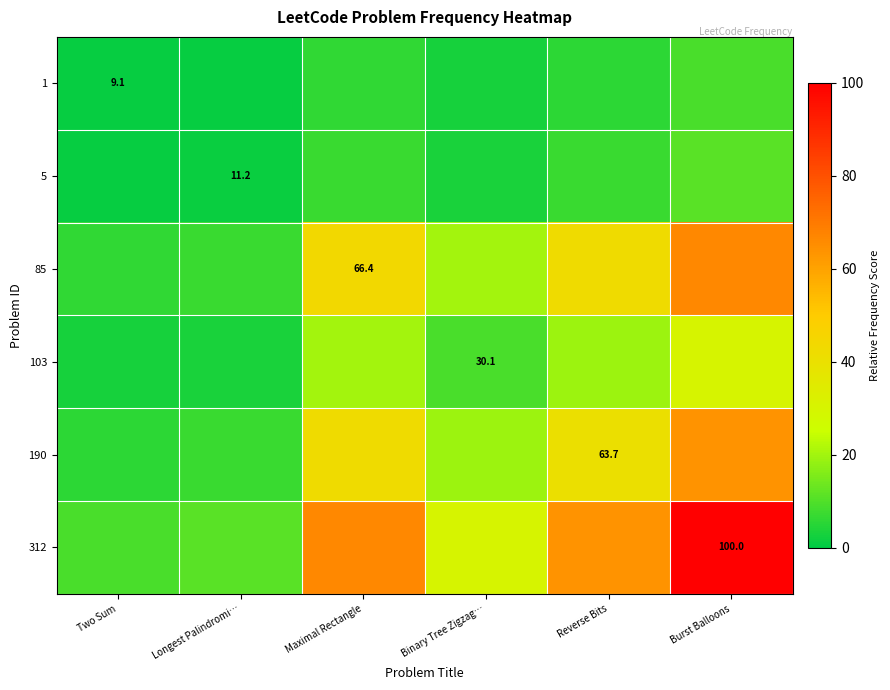

Which series has the widest spread of values?

312